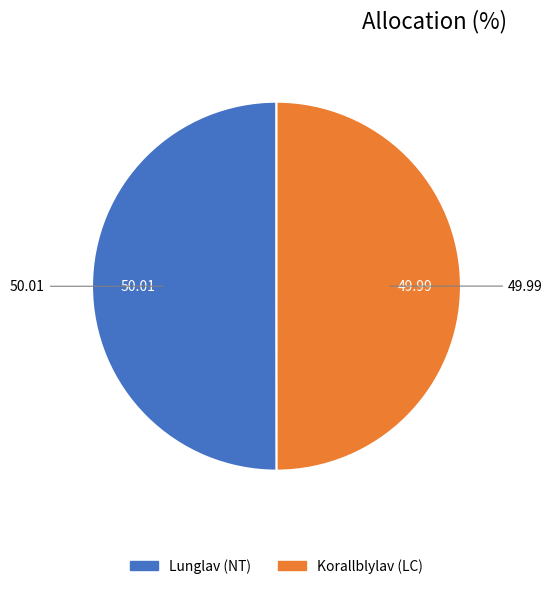

Count the number of slices in the pie.

2